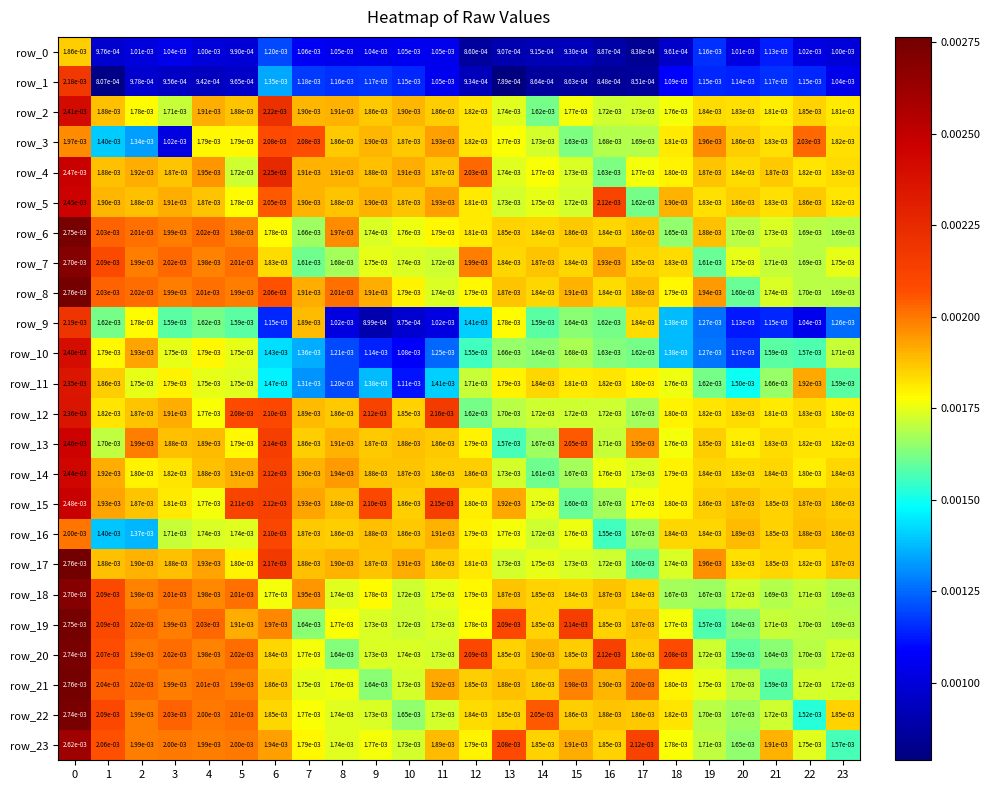

Is the value of row_14 at 11 greater than the value of row_23 at 6?

No